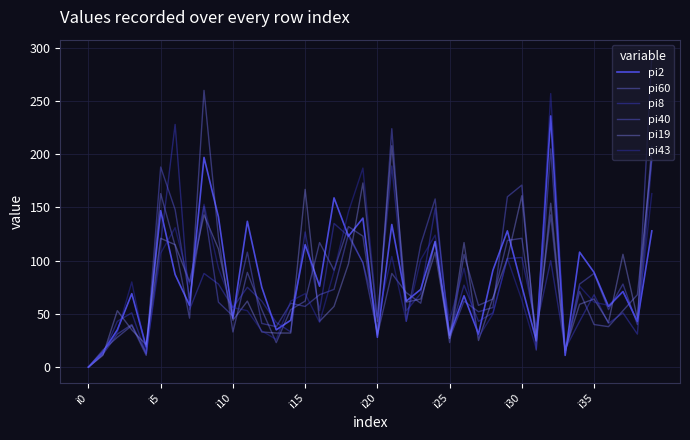

True or false: pi8 has more than 2 interior local peaks.

True